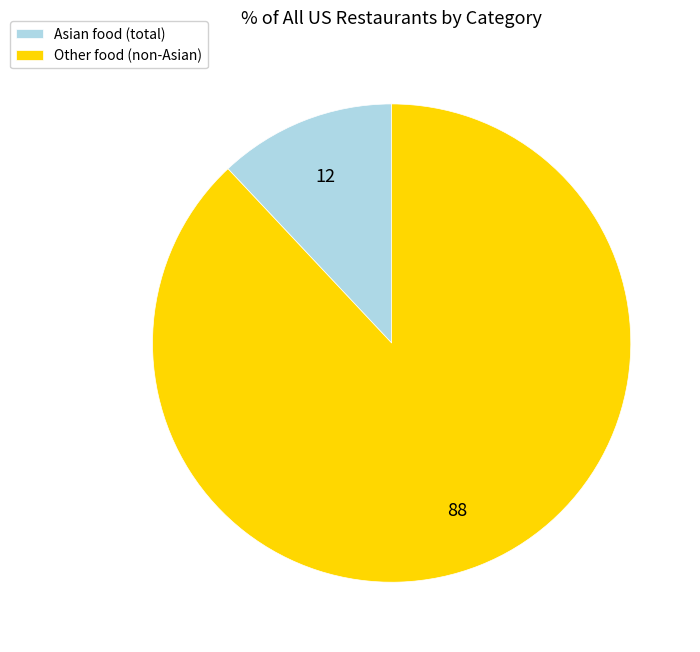

How many segments does this pie chart have?

2